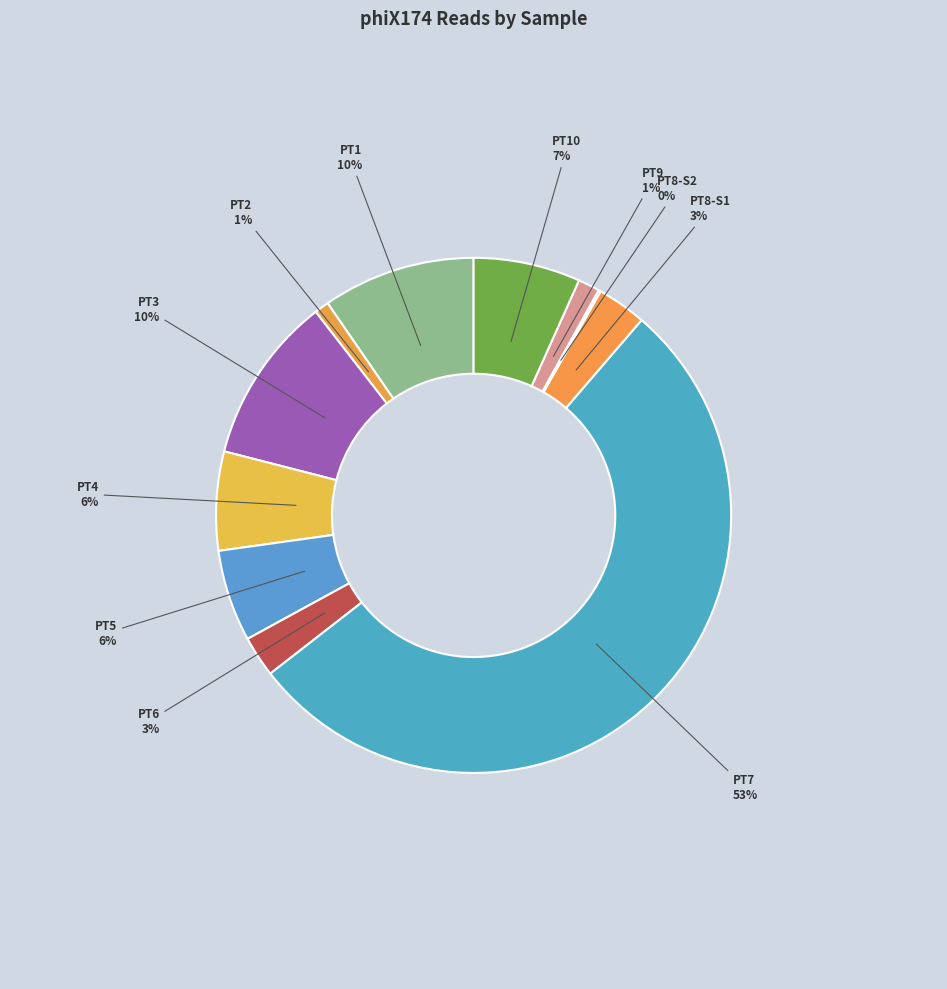

Is it true that PT4 is 20% of the pie?

False